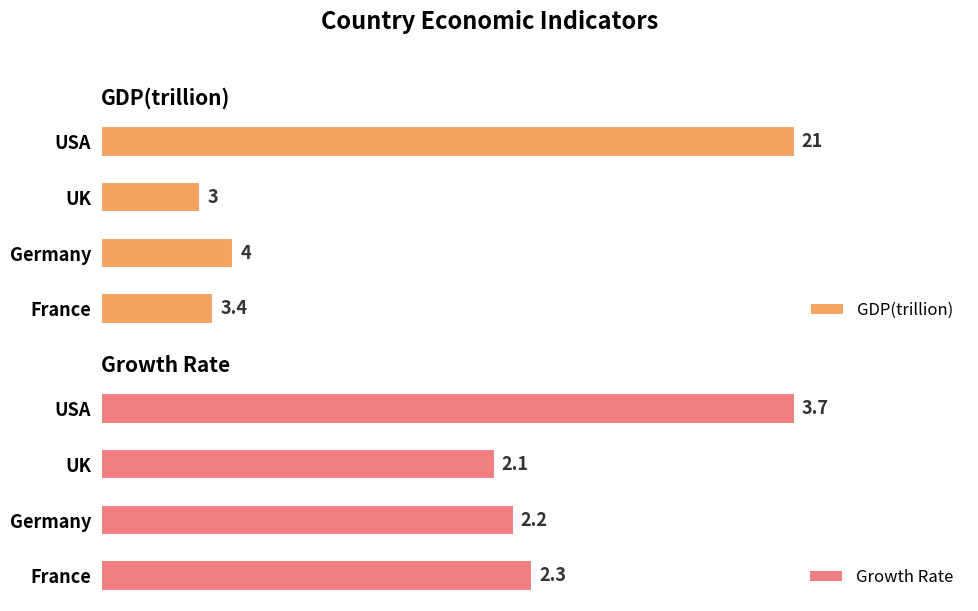

The value of GDP(trillion) at Germany is 4.0. True or false?

True